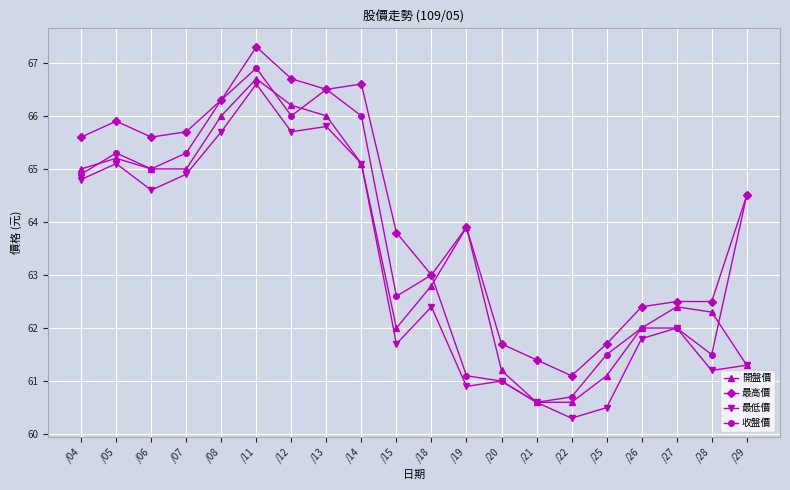

What is the spread (max minus min) of values at /28?

1.3